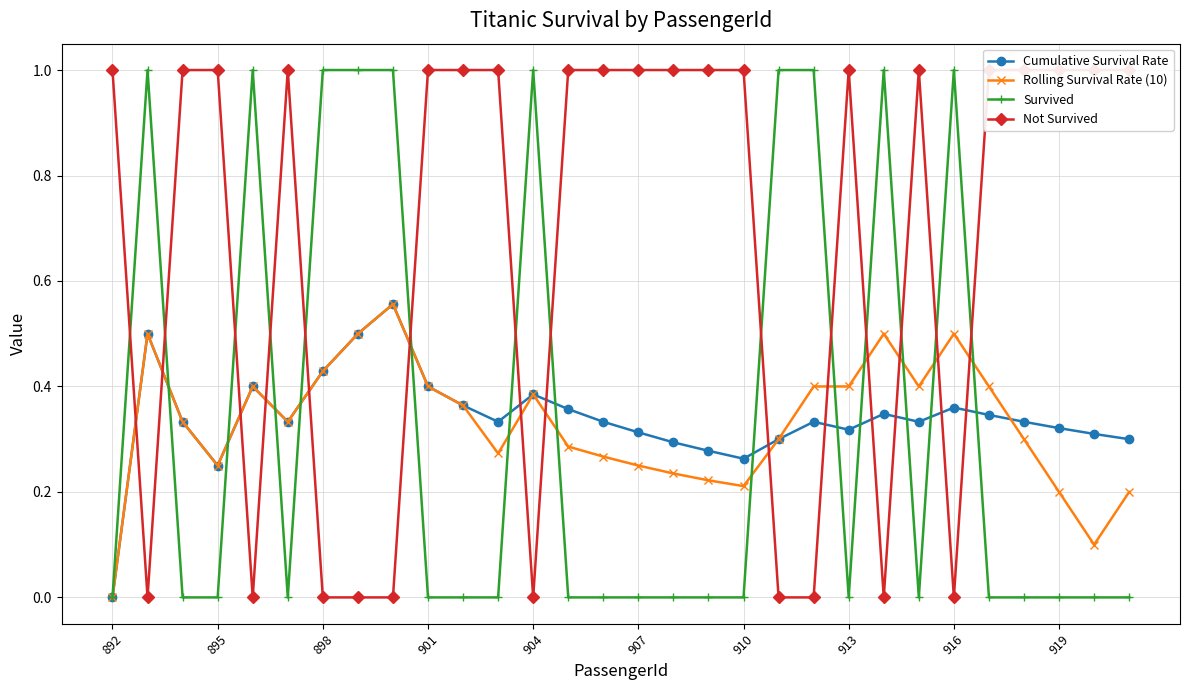

The value of Rolling Survival Rate (10) at 916 is 0.2. True or false?

False